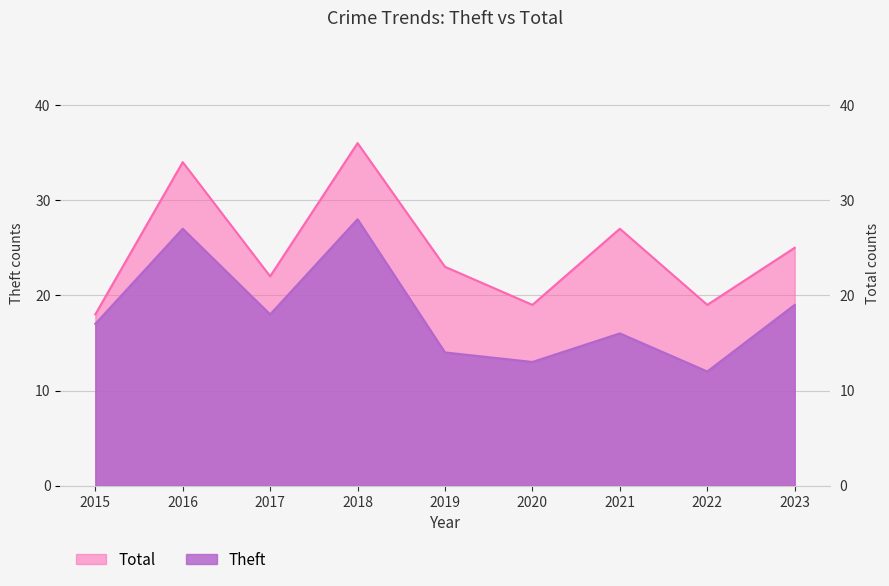

True or false: Total has more than 2 interior local peaks.

True